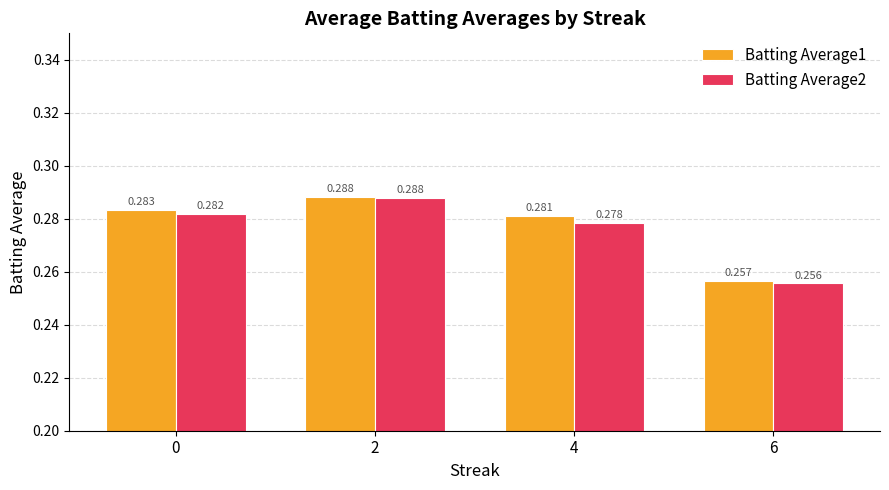

What is the sum of all Batting Average2 values?

1.1